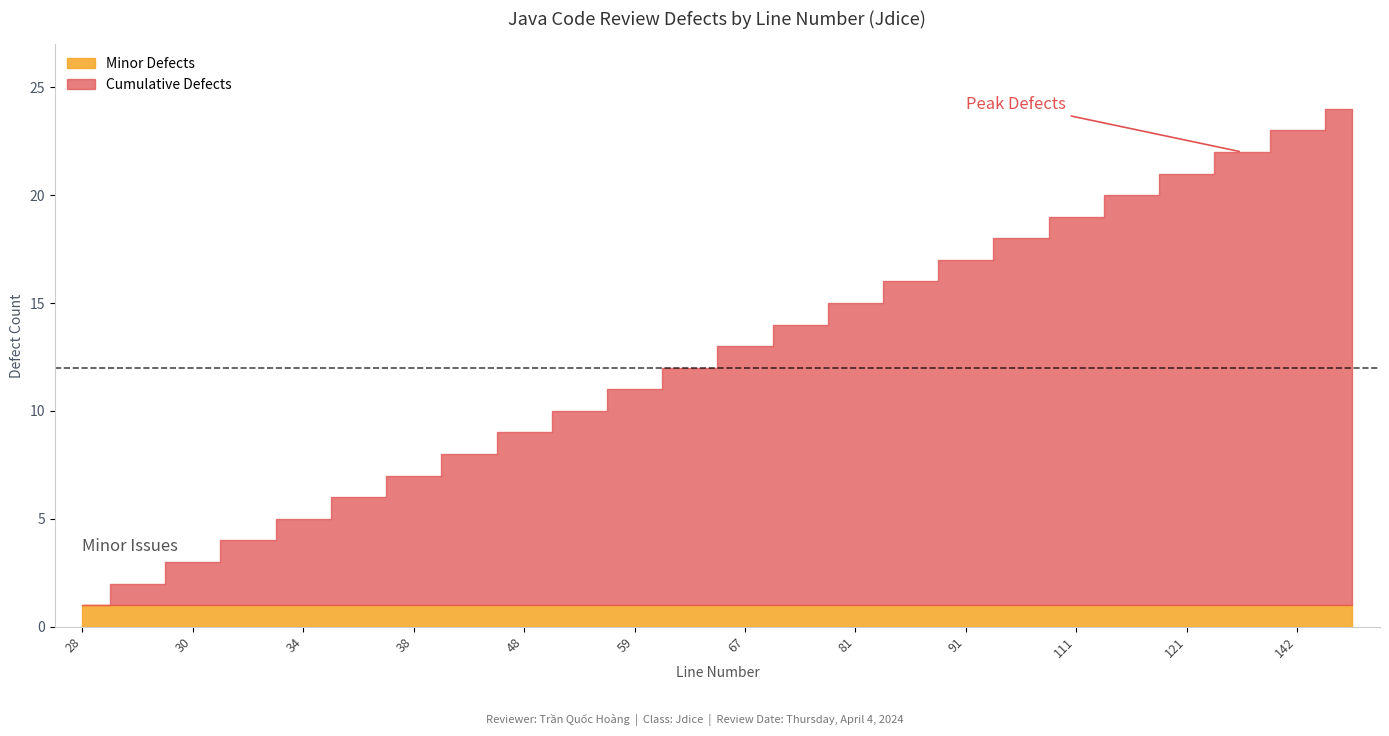

At which category is the sum across all series the highest?

153